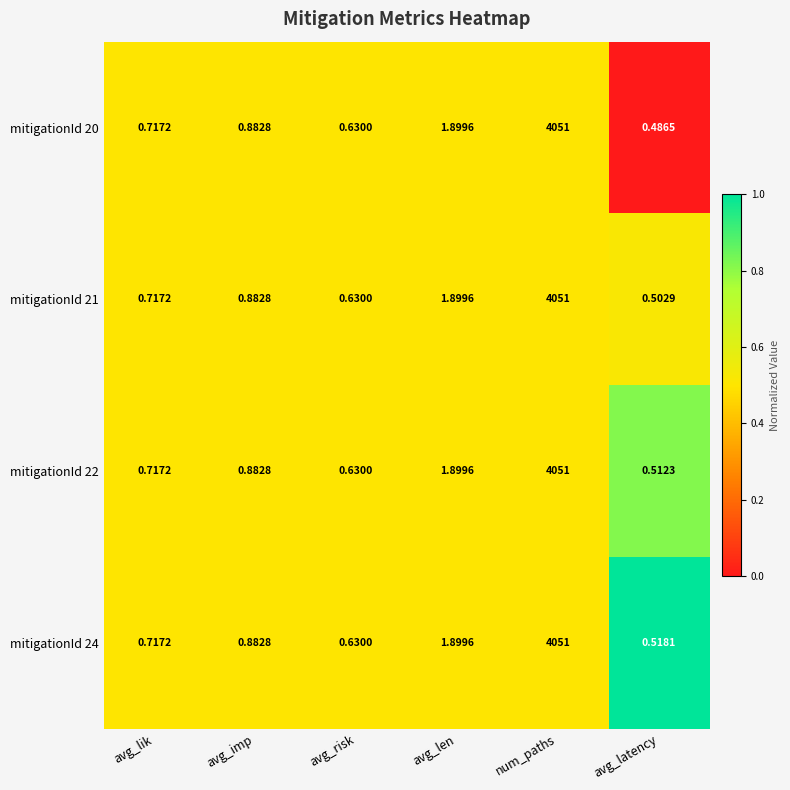

Is the value of mitigationId 22 at avg_imp greater than the value of mitigationId 20 at avg_len?

No